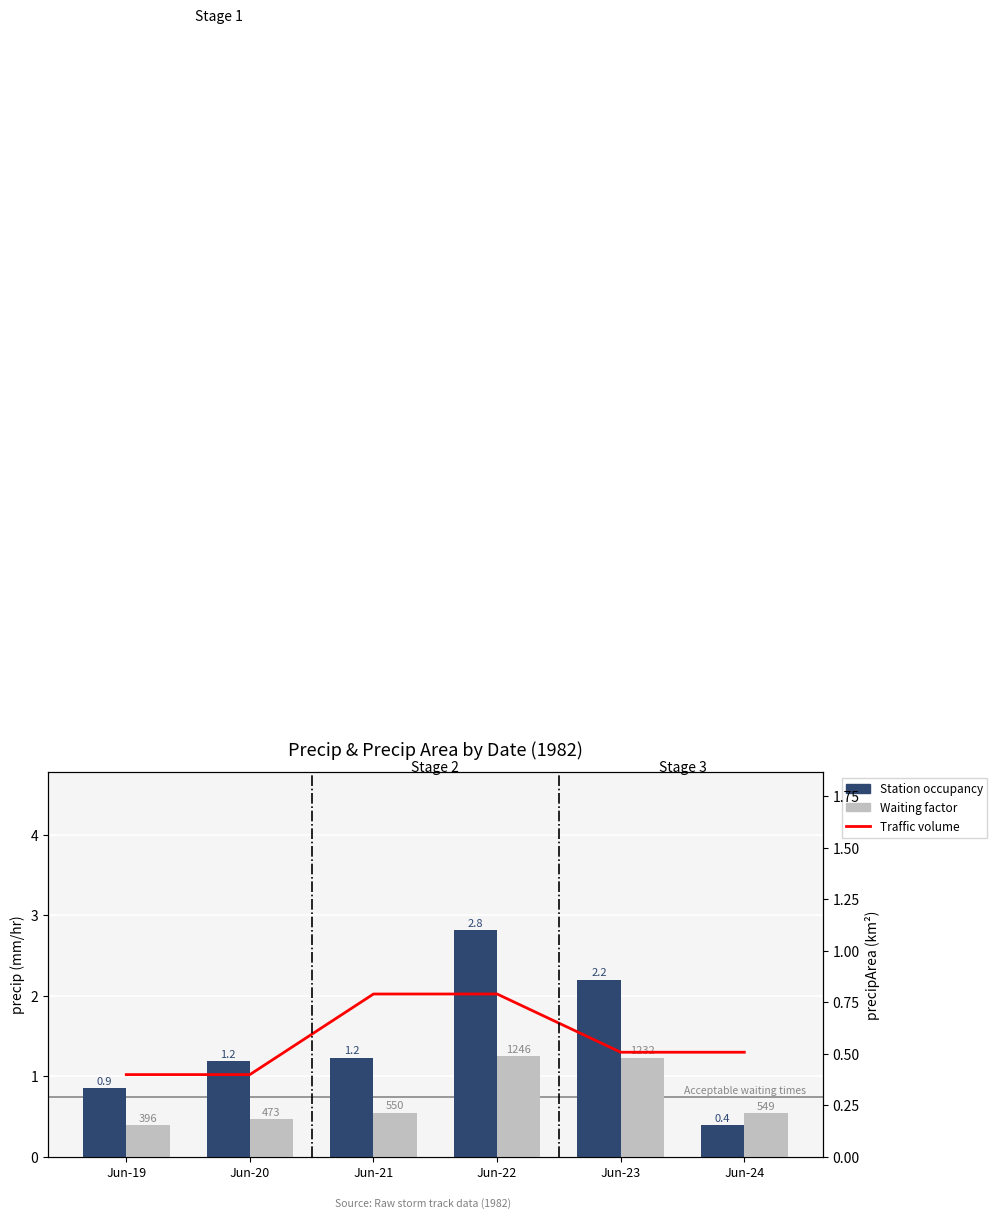

Where is Station occupancy nearest to the value 1?

Jun-19